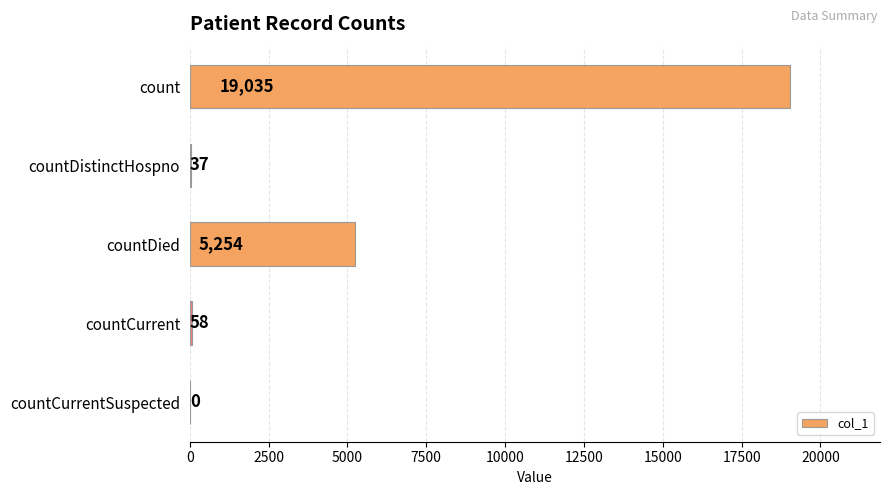

What is the change in value from countDied to countCurrent?

-5196